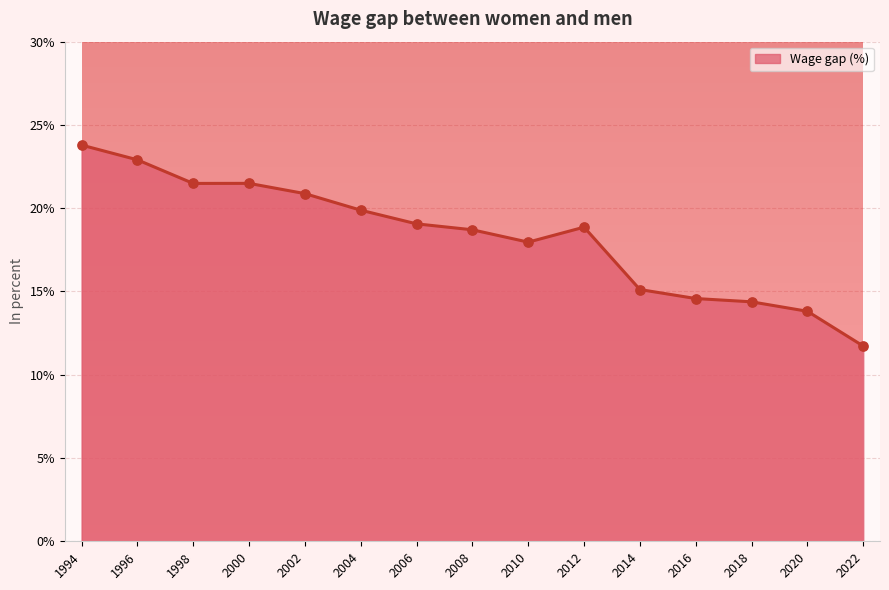

Which has a higher value, 2020 or 2012?

2012